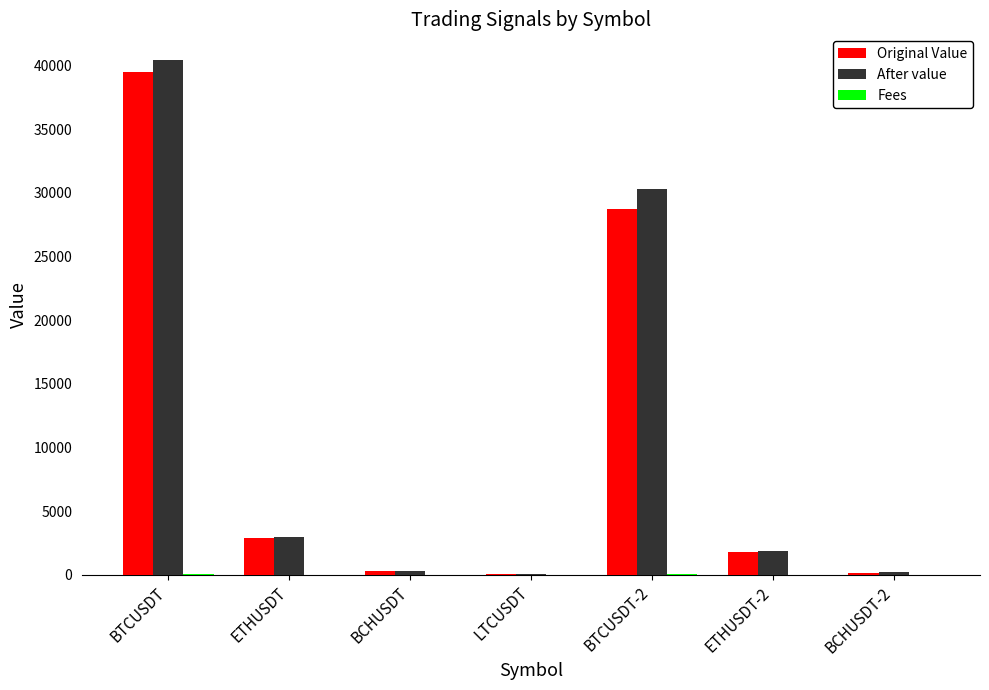

How many groups of bars are there?

7